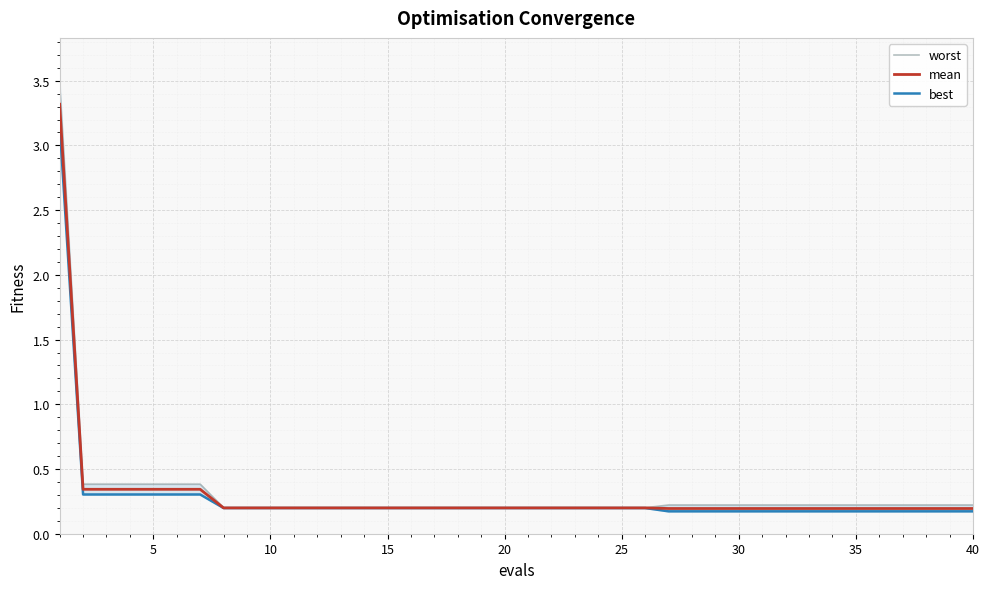

True or false: best and worst intersect in this chart.

False